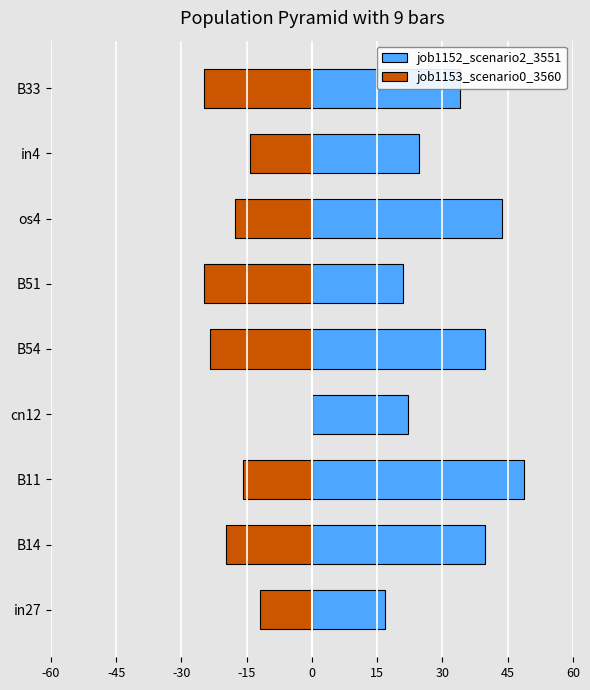

What is the difference between the maximum and minimum values in the job1152_scenario2_3551 series?

32.0